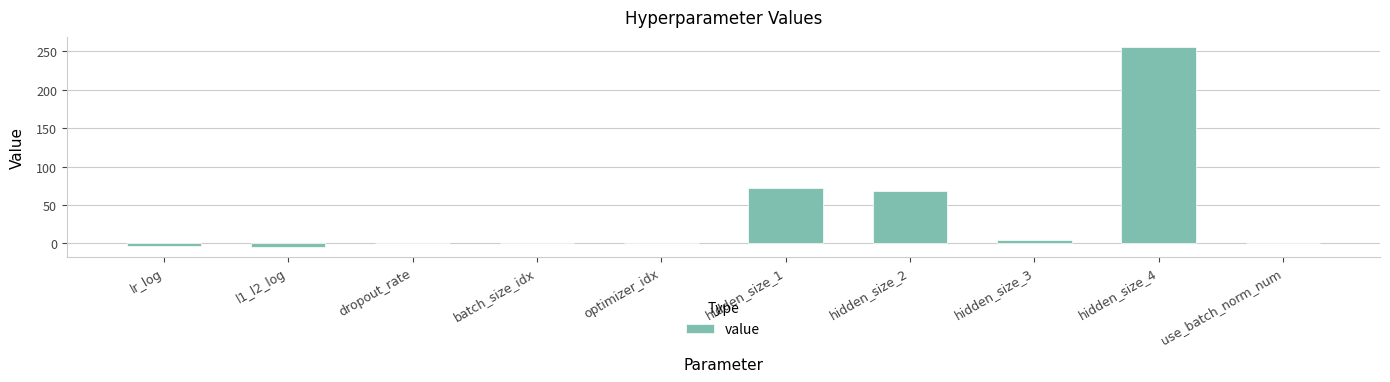

What is the sum of all values?

393.7